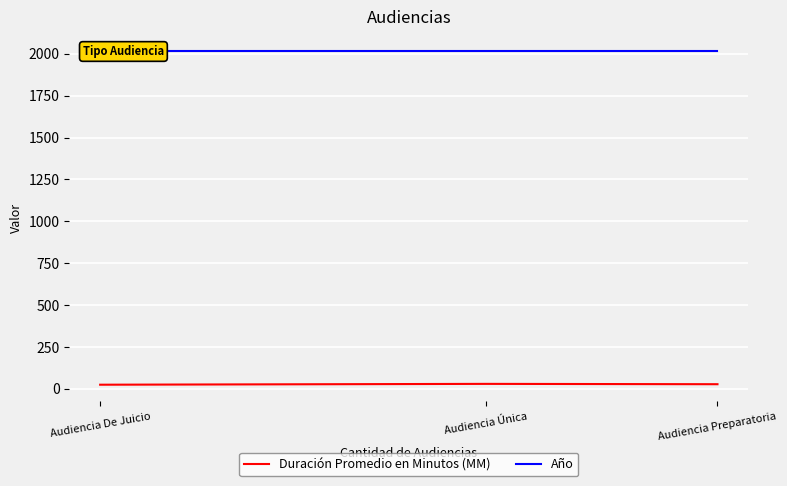

What is the greatest value displayed?

2019